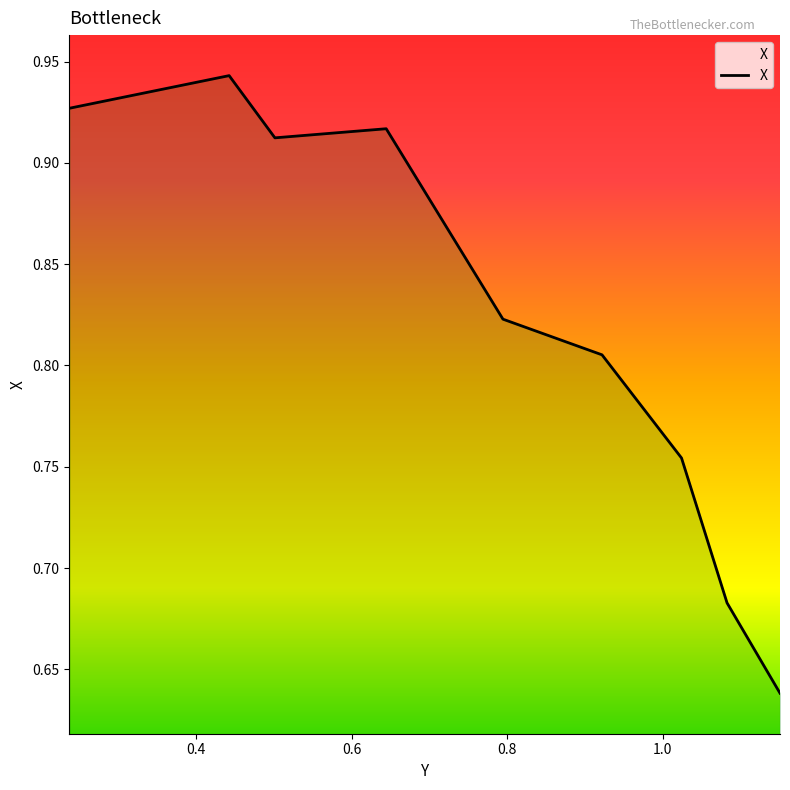

What is the difference between the maximum and minimum values?

0.3